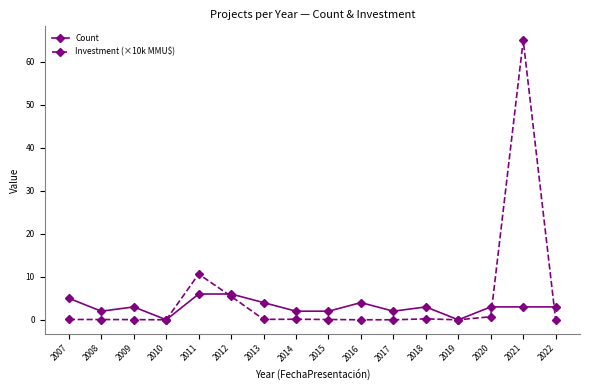

The value of Investment (×10k MMU$) at 2019 is 0.0. True or false?

True